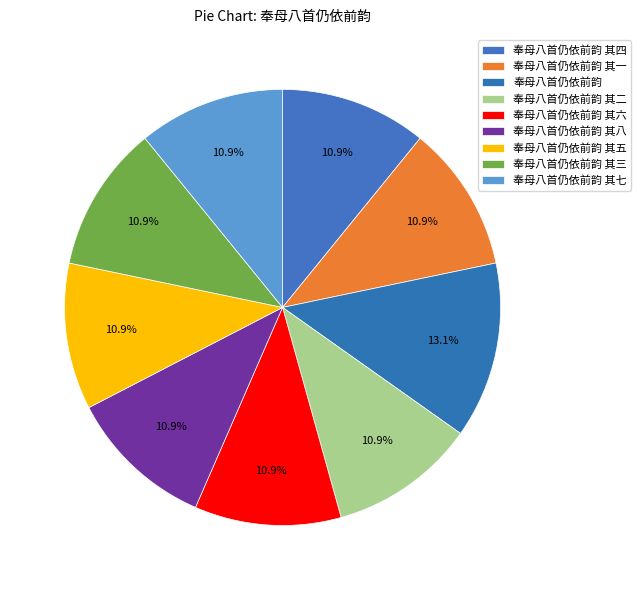

Which category has the biggest portion of the pie?

奉母八首仍依前韵